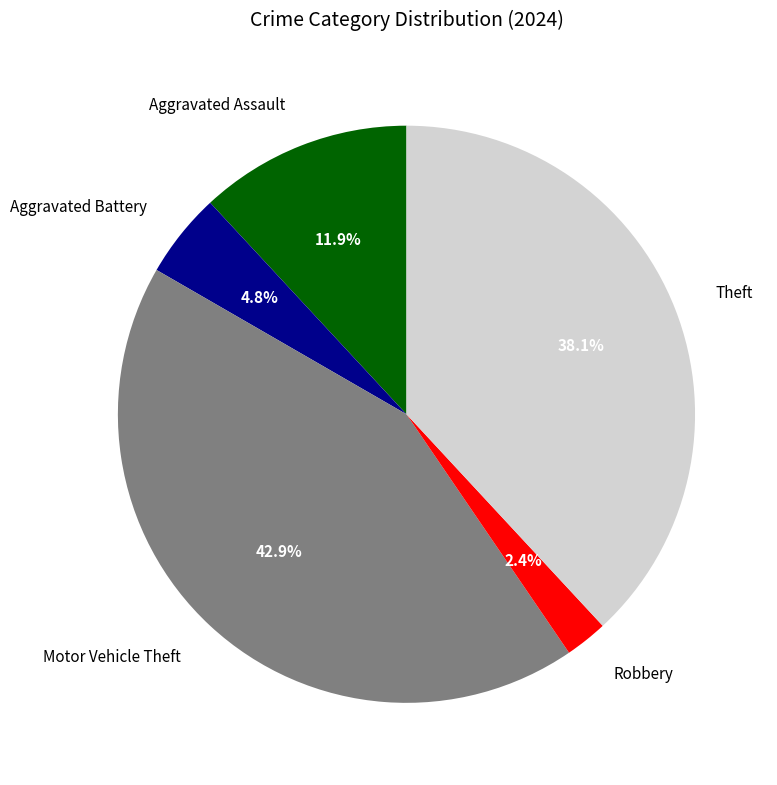

True or false: Theft accounts for 45% of the total.

False